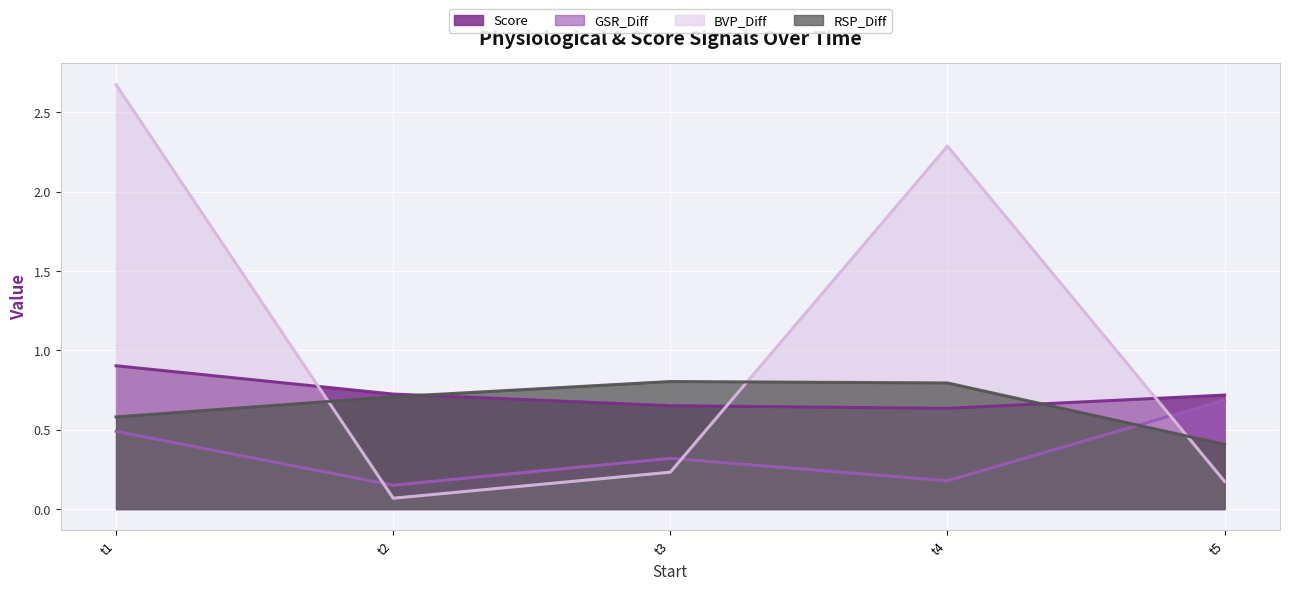

How many intersections are there between BVP_Diff and RSP_Diff?

3